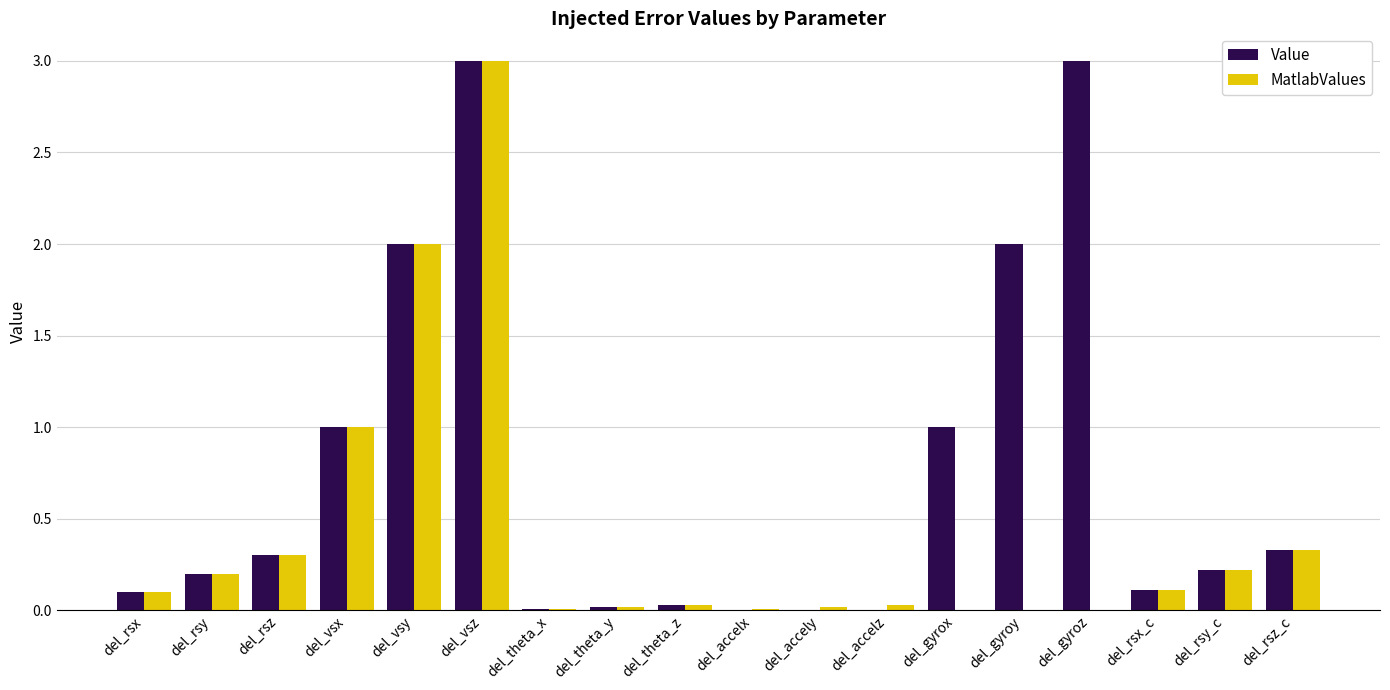

What is the difference between the Value values at del_rsy and del_vsy?

1.8